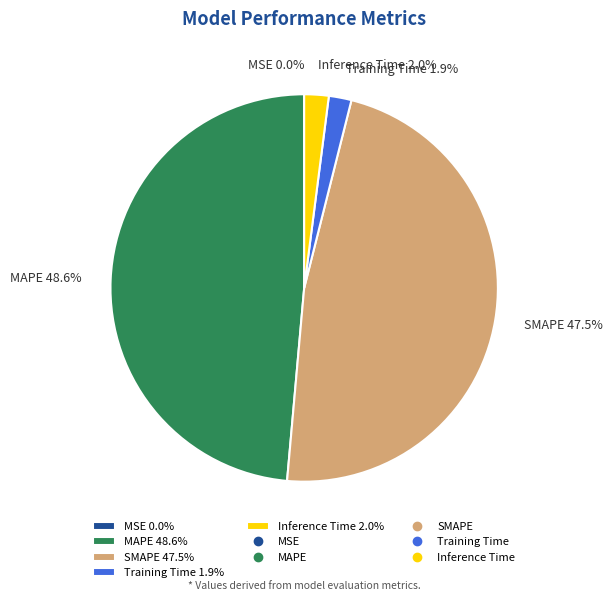

What percentage is NOT represented by MAPE?

51.4%